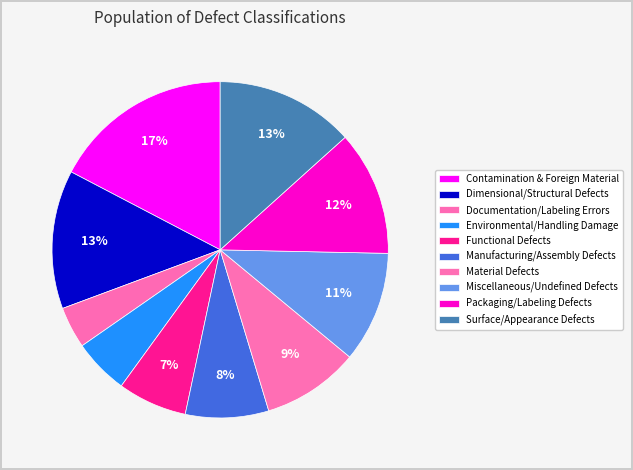

To the nearest percent, what is the difference between the largest and smallest slice percentages?

13%